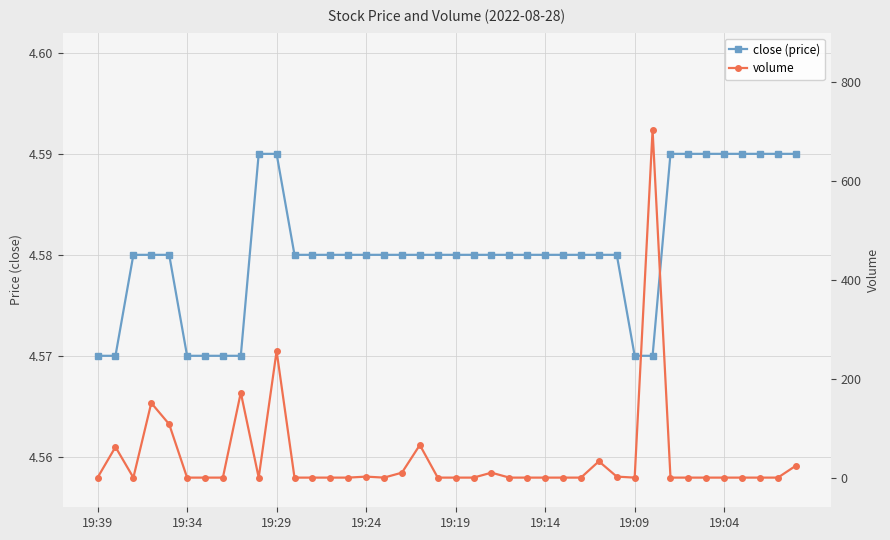

Rank the series by their average value, from highest to lowest.

volume, close